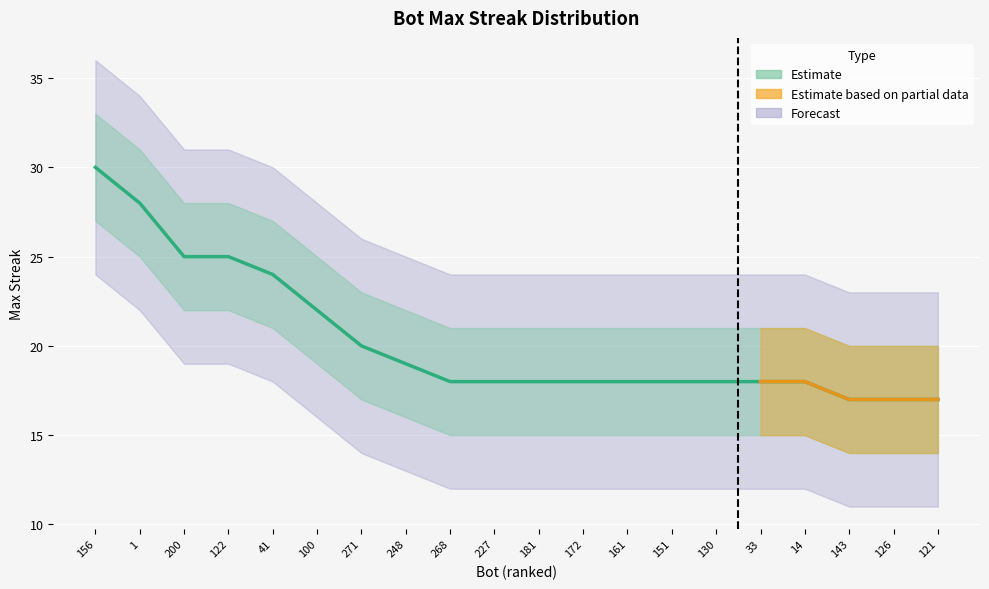

True or false: there are more than 2 points higher than both neighbors.

False